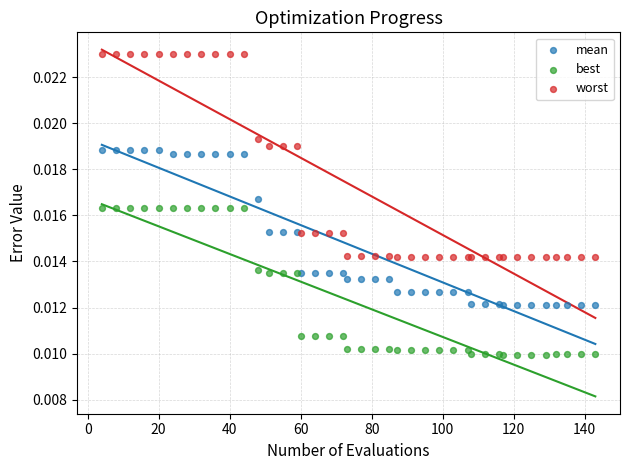

Which series has the widest spread of Y values?

worst